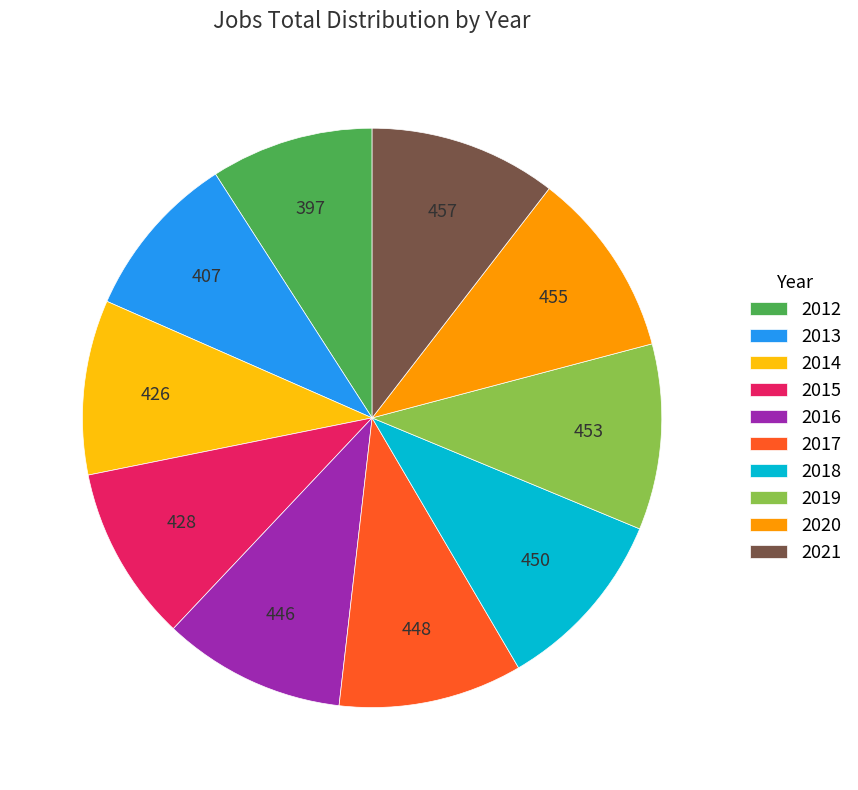

Is the sum of 2017 and 2015 greater than half?

No